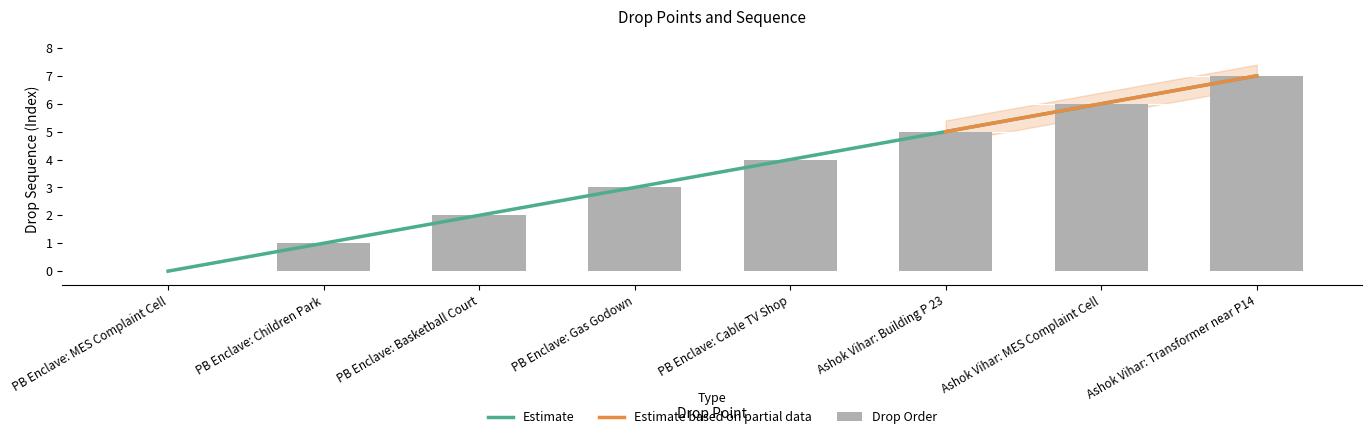

What is the sum of the values at PB Enclave: Children Park and Ashok Vihar: Transformer near P14?

8